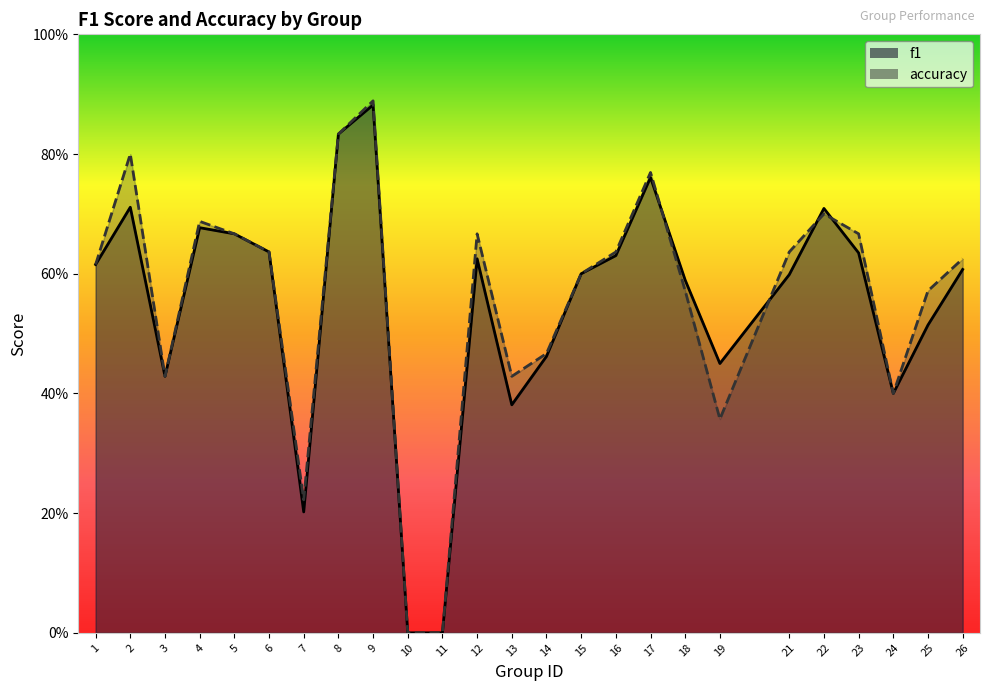

At which category does the chart reach its minimum across all series?

10